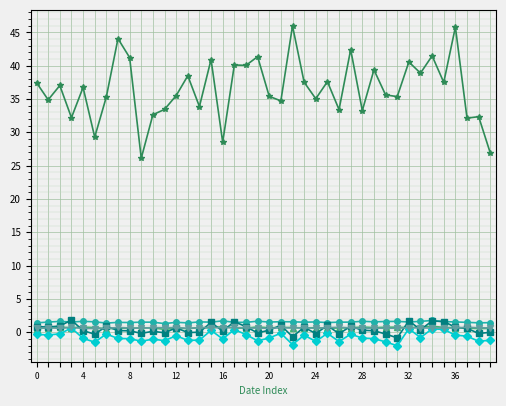

What is the maximum value shown in the chart?

46.0